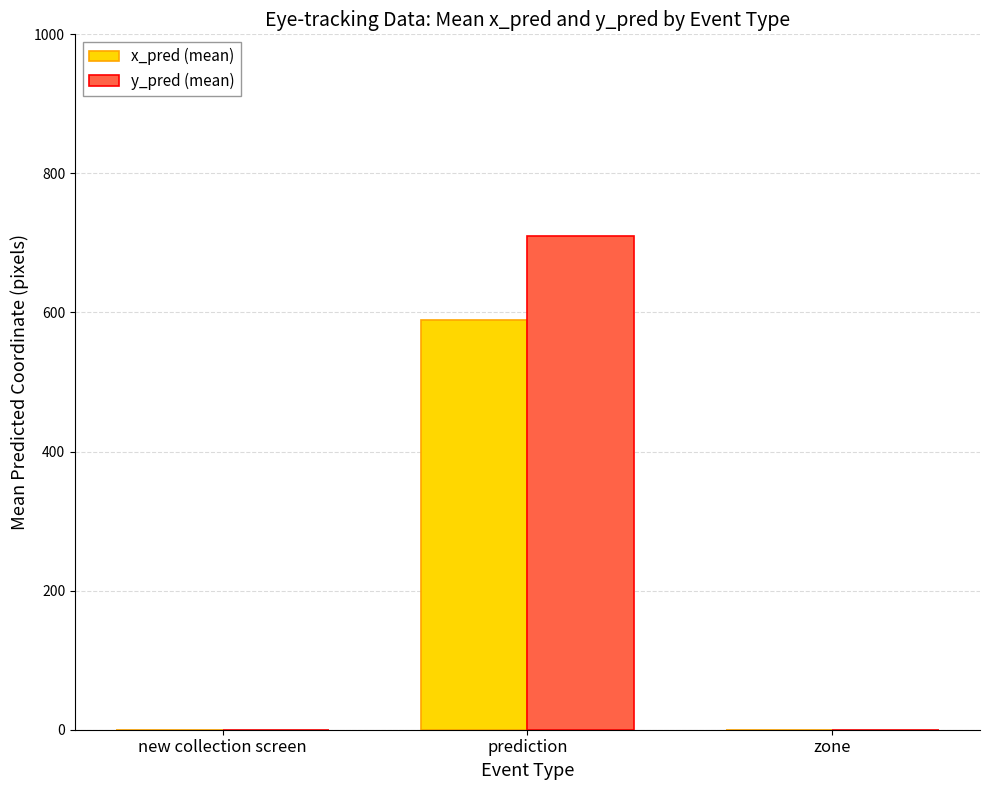

Which category has the highest value across all series?

prediction